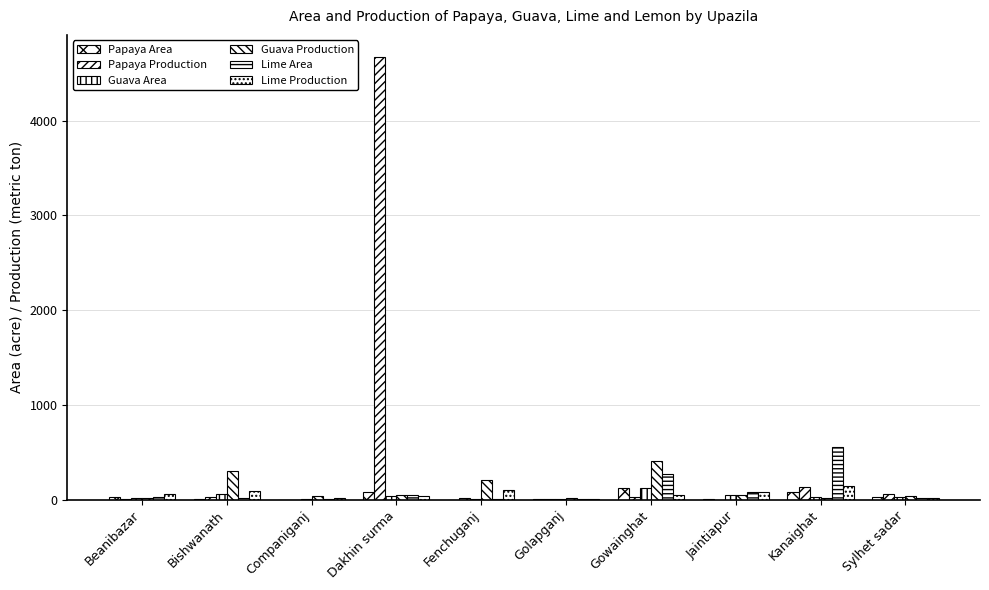

How many distinct data groups are displayed?

6